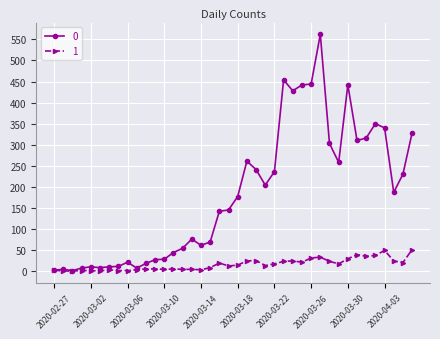

At how many categories does at least one series exceed 190?

18